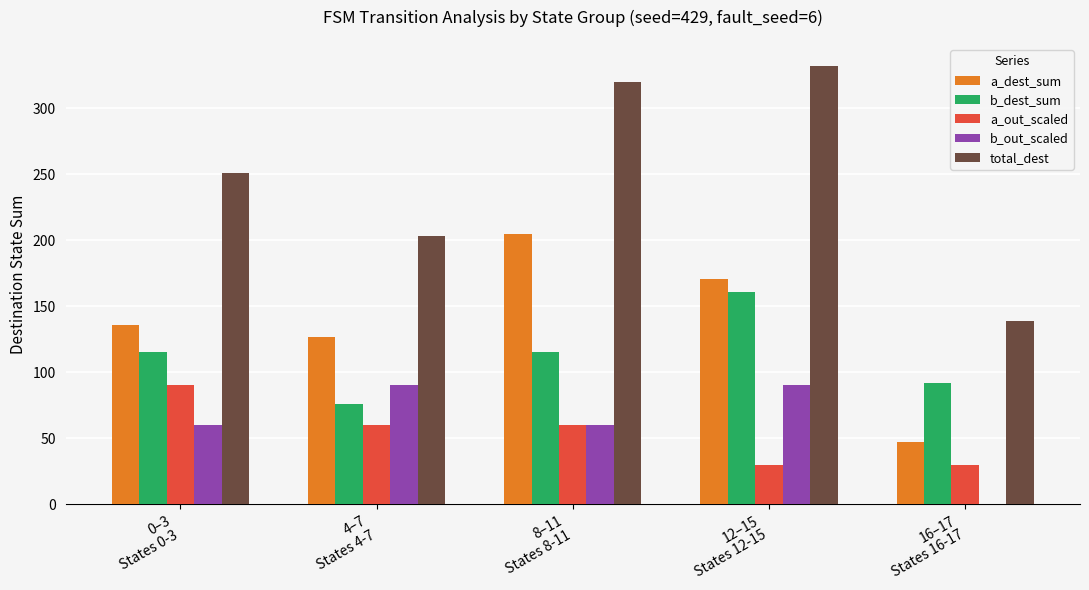

What is the maximum value shown in the chart?

332